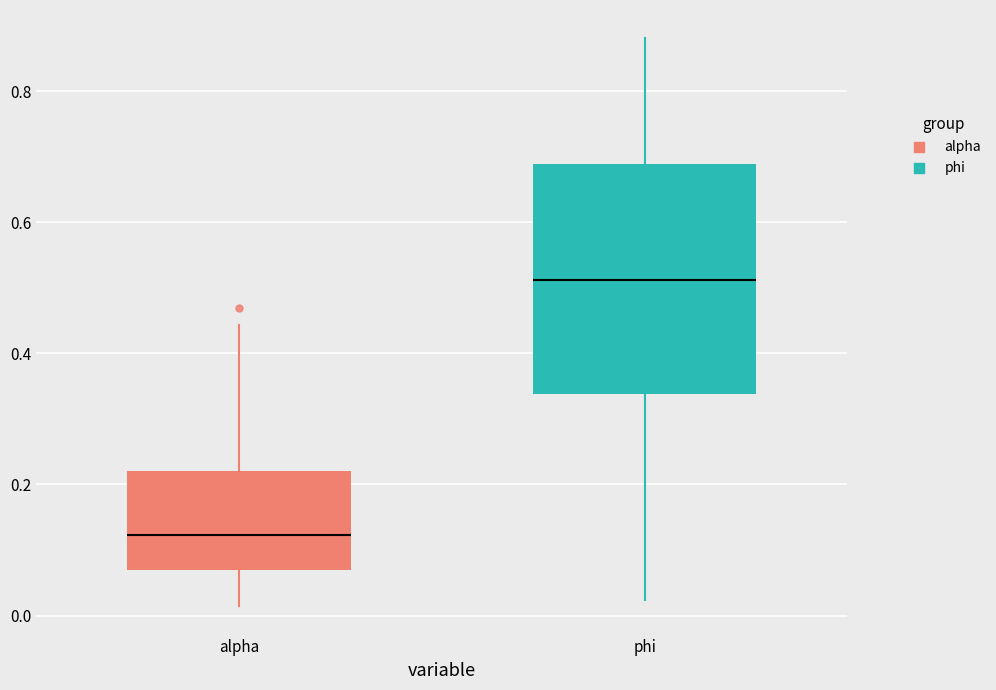

Reading left to right, read every box against the y-axis: the position of its median line, the range the box covers, and the ends of its whiskers. The values are not printed on the chart, so give them approximately, as read against the axis.

alpha: median 0.12, box 0.08 to 0.22, whiskers 0.02 to 0.44
phi: median 0.52, box 0.34 to 0.68, whiskers 0.02 to 0.88